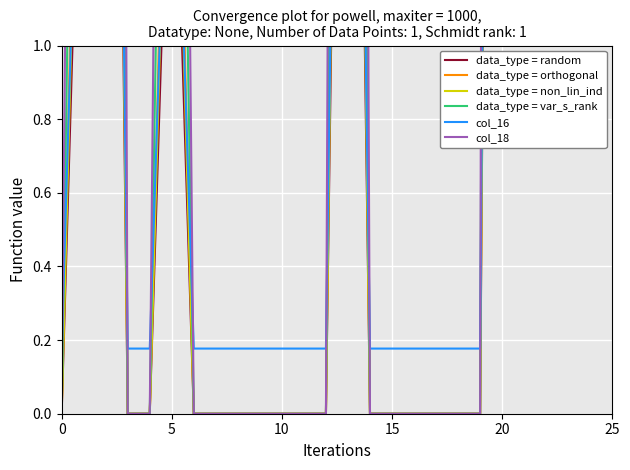

True or false: data_type = var_s_rank and data_type = orthogonal intersect in this chart.

False